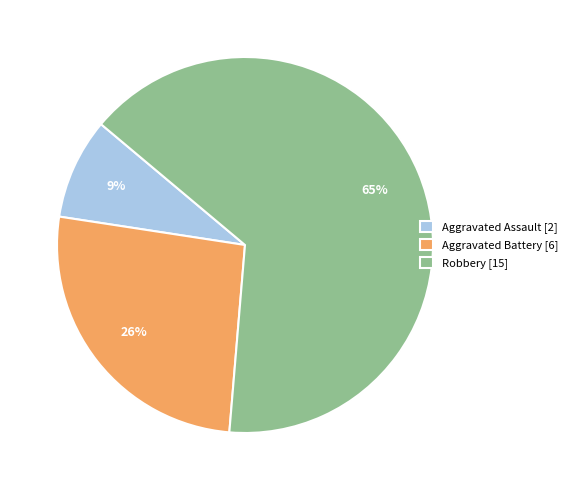

Is the sum of Aggravated Battery [6] and Robbery [15] greater than half?

Yes